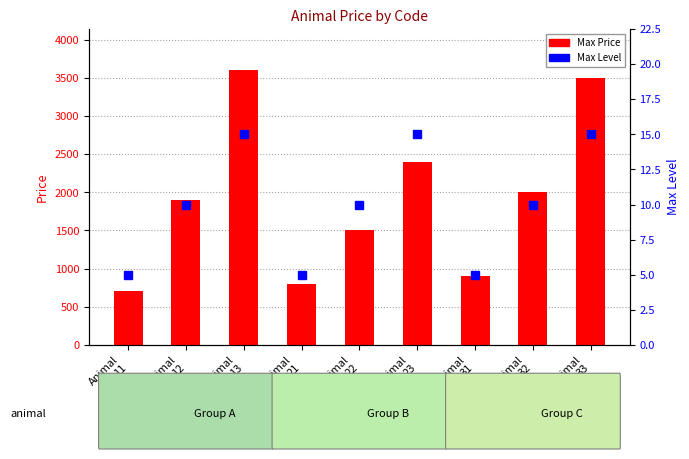

How many data points in Max Level are less than 10?

3